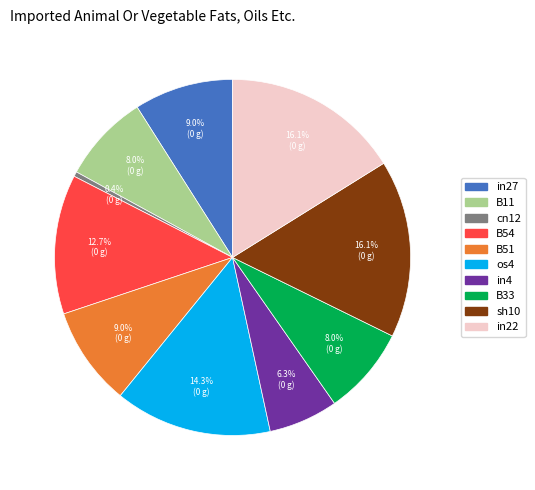

What percentage is the B51 slice, to the nearest percent?

9%